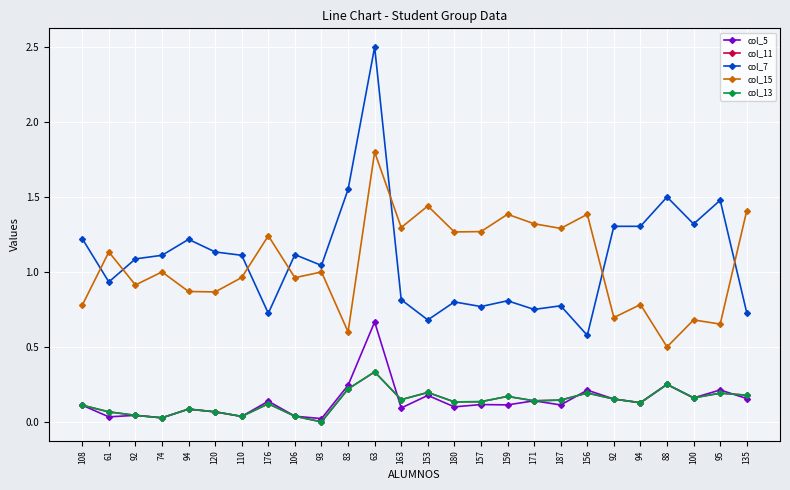

How many lines are shown in the chart?

5